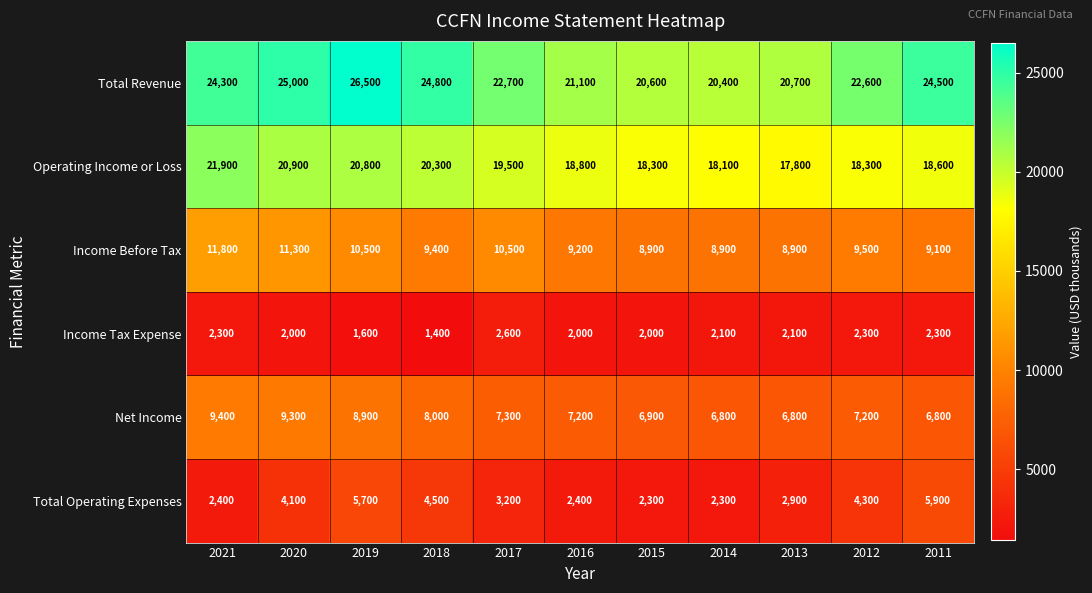

At which category does the chart reach its peak across all series?

2019